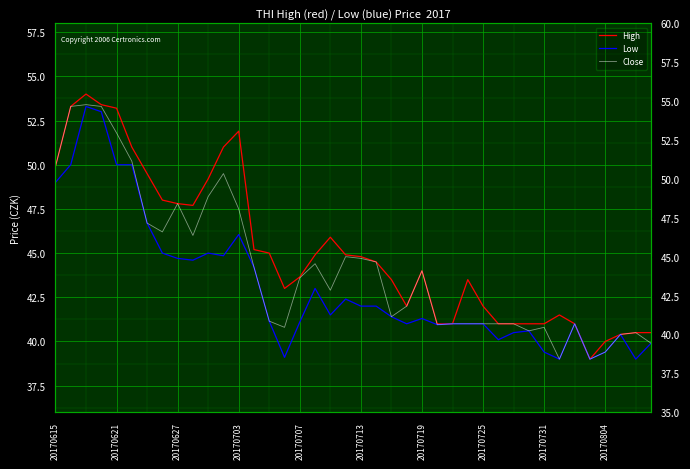

At which label does Close first exceed 43?

20170615